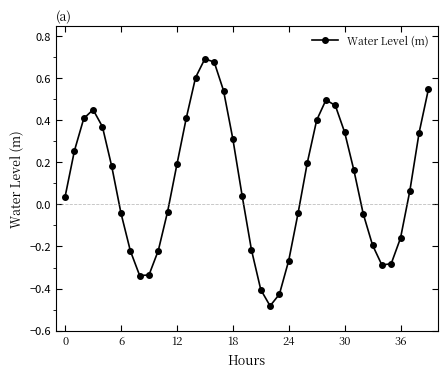

How many interior local peaks (higher than both neighbors) does the data have?

3